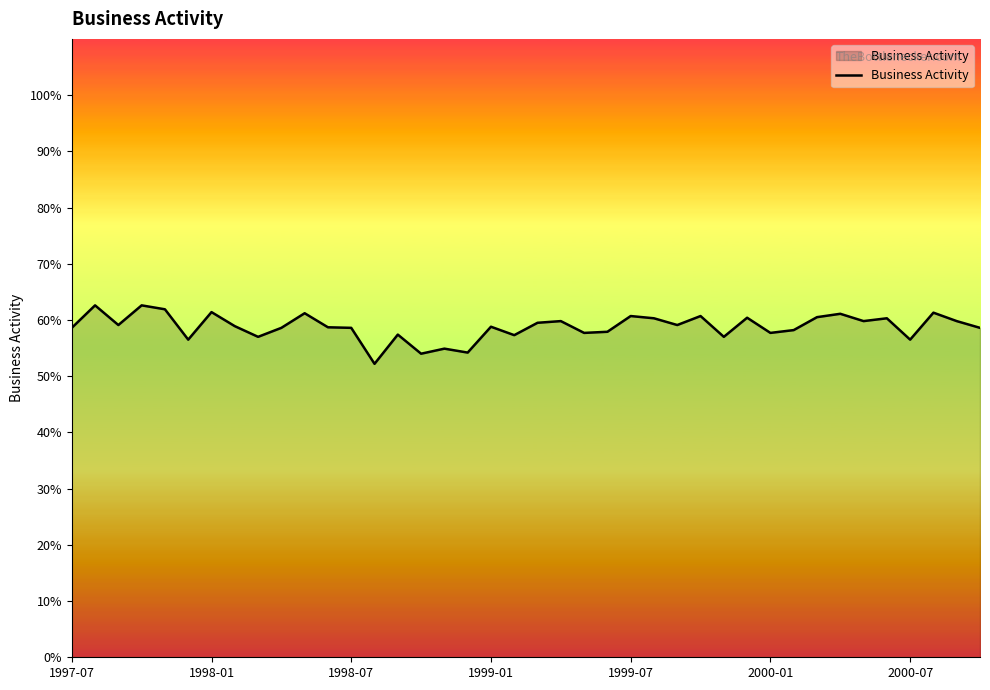

What is the greatest value displayed?

62.6